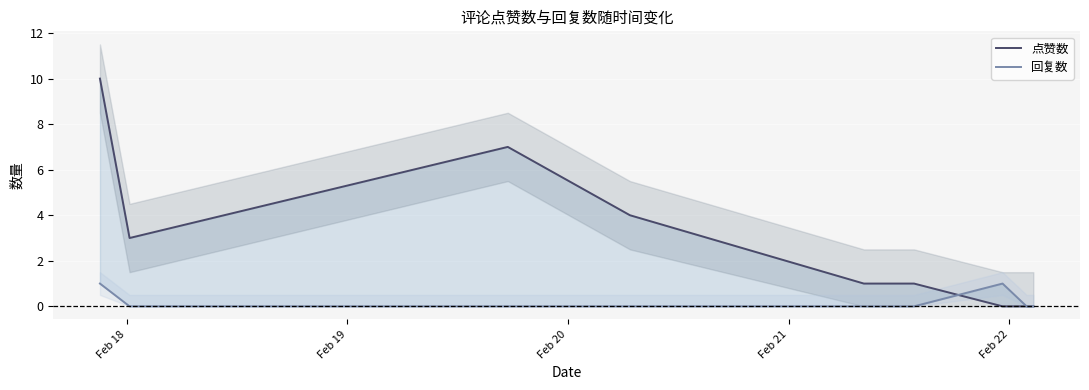

What position from the left is Feb 19?

2